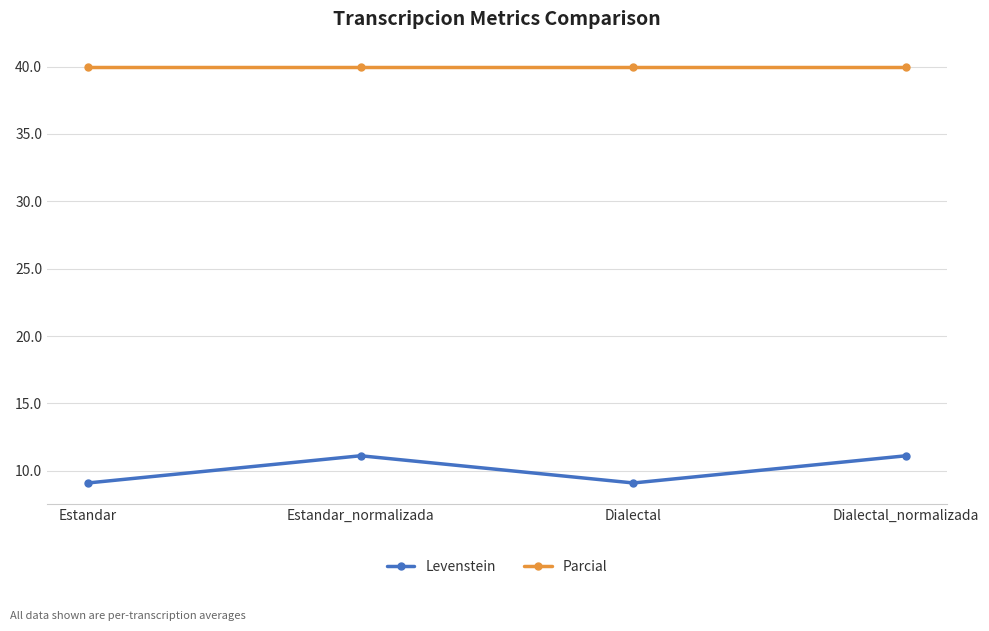

Reading left to right, what are all the values shown in this chart?

Levenstein: 9.1	11.1	9.1	11.1
Parcial: 40.0	40.0	40.0	40.0